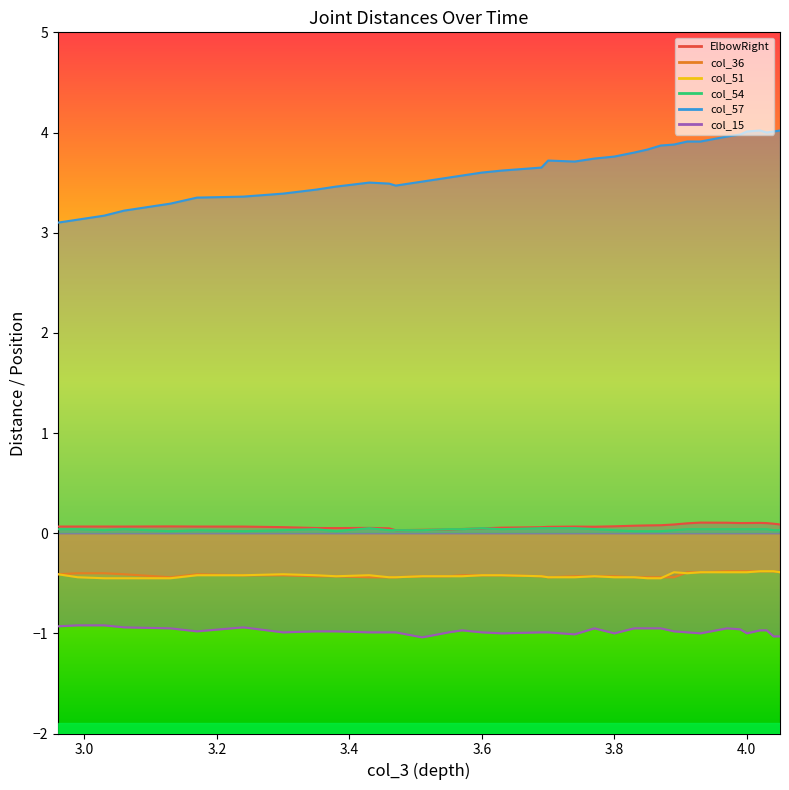

True or false: ElbowRight and col_36 cross at least once.

False